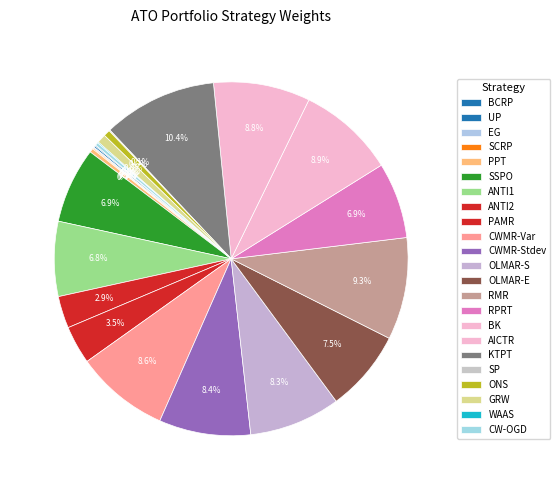

Does KTPT represent more than half of the total?

No